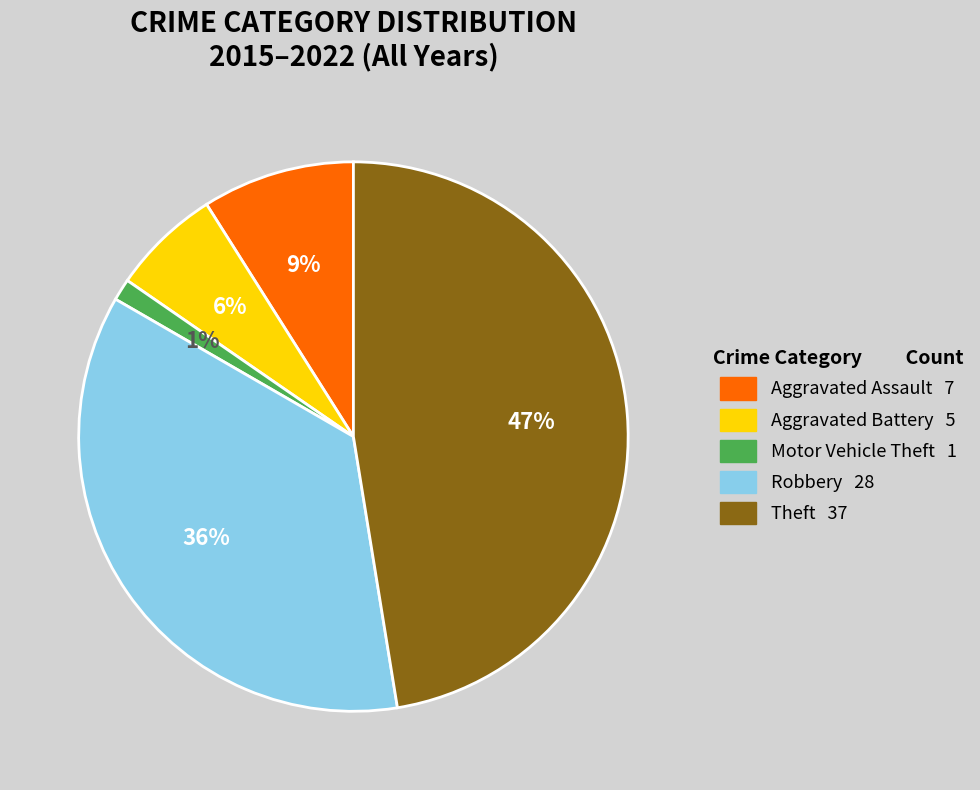

What is the largest slice in the pie chart?

Theft